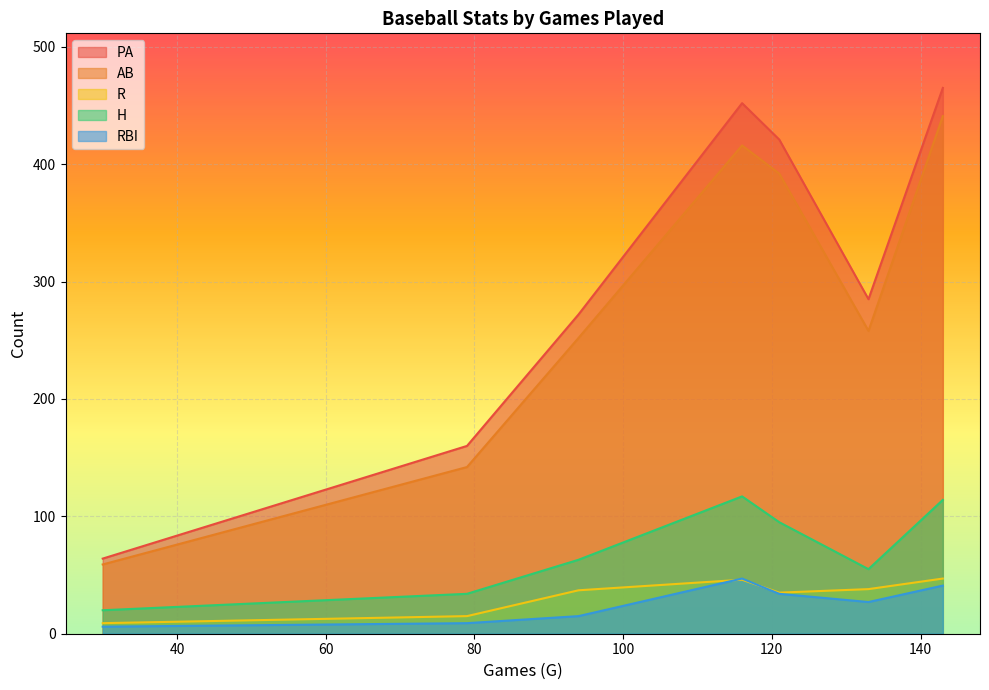

What is the average value of the H series?

71